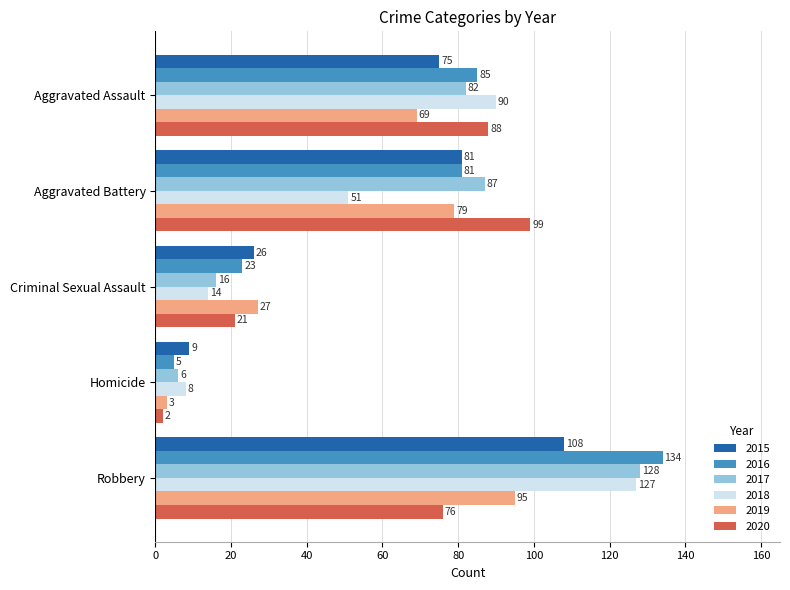

What is the maximum value for 2020?

99